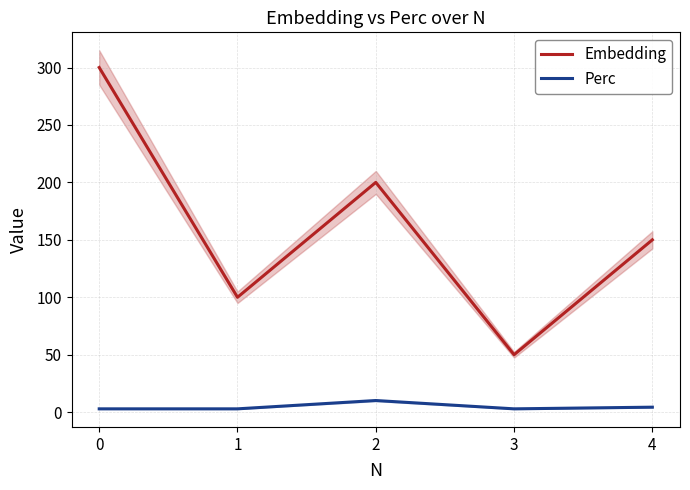

Which series has the largest total across all categories?

Embedding